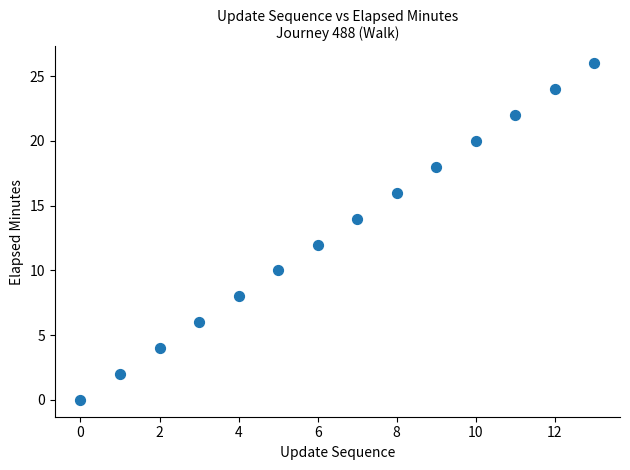

How many data points are displayed?

14